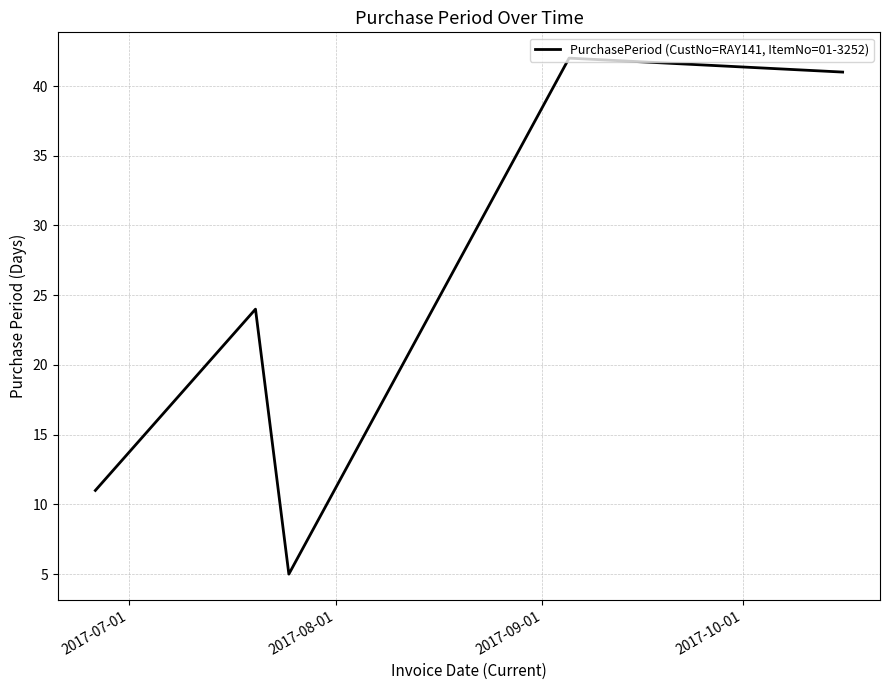

What is the smallest value displayed?

5